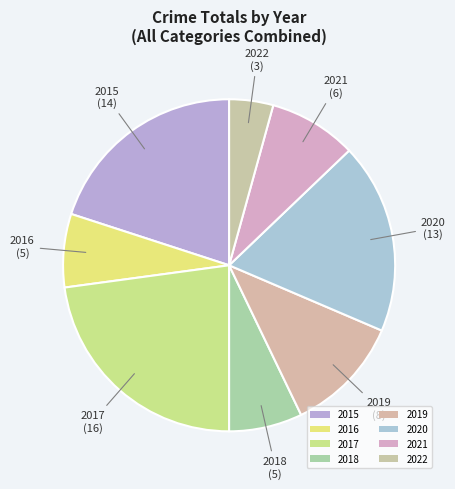

How many slices are in this pie chart?

8